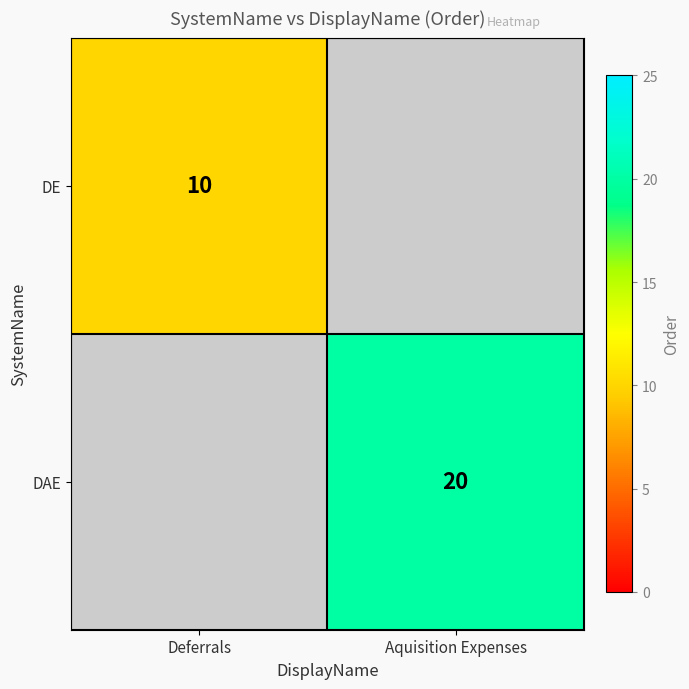

The DE series shows 10 at Deferrals. True or false?

True